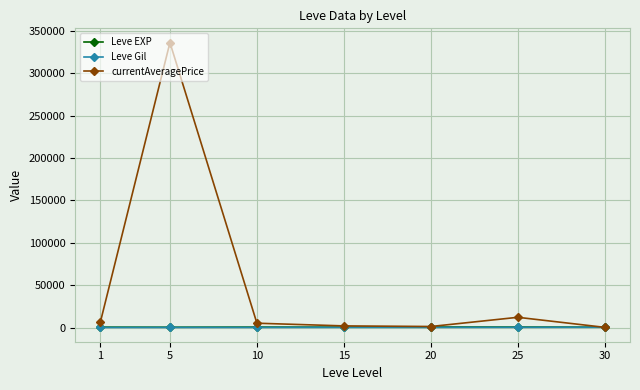

What is the spread (max minus min) of values at 1?

6378.8